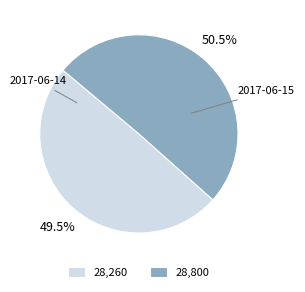

What is the total percentage of 2017-06-15 and 2017-06-14?

100.0%